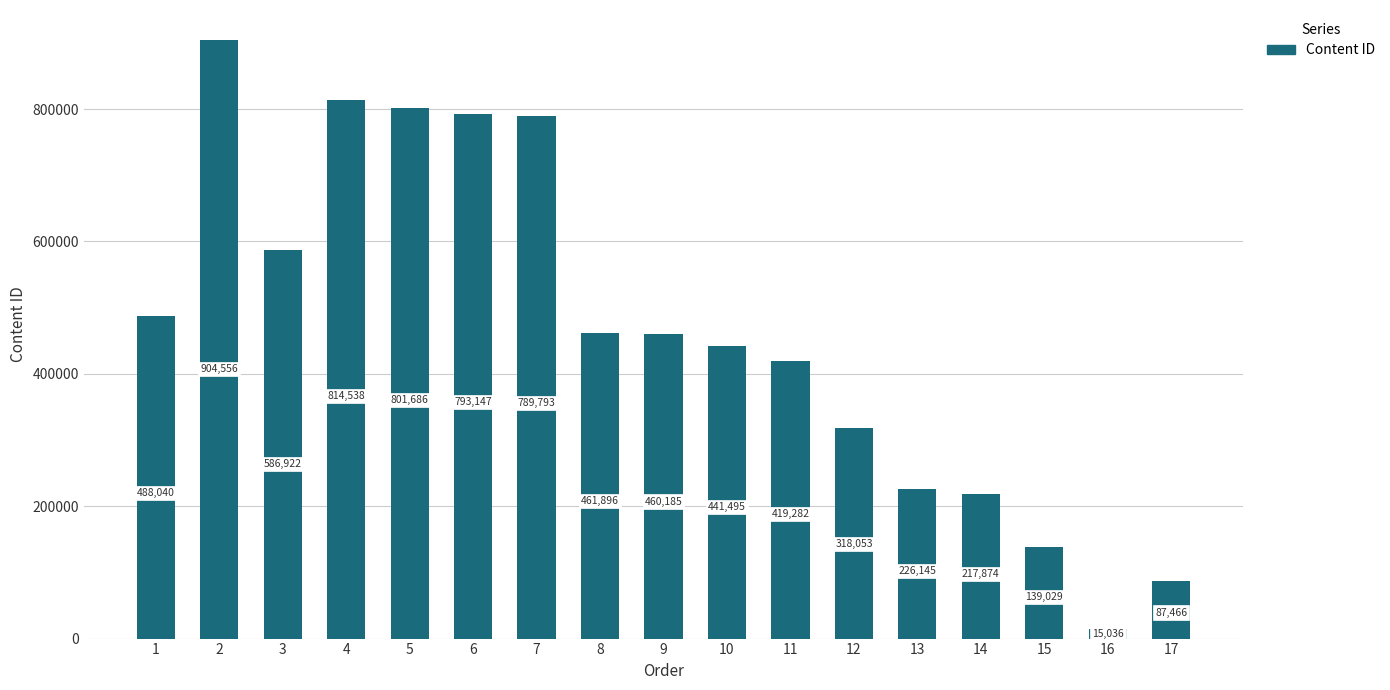

Approximately how many times larger is the value at 13 compared to 12?

0.7